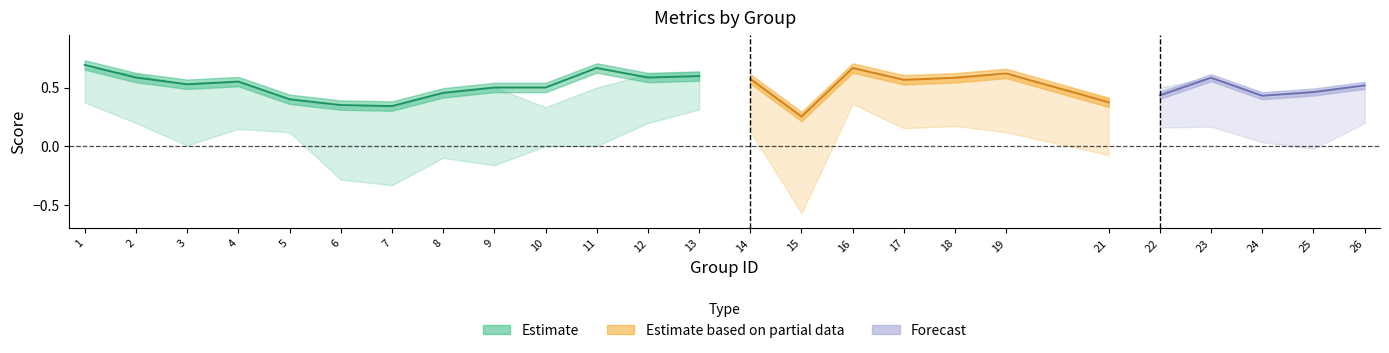

How many data points does each series have?

25